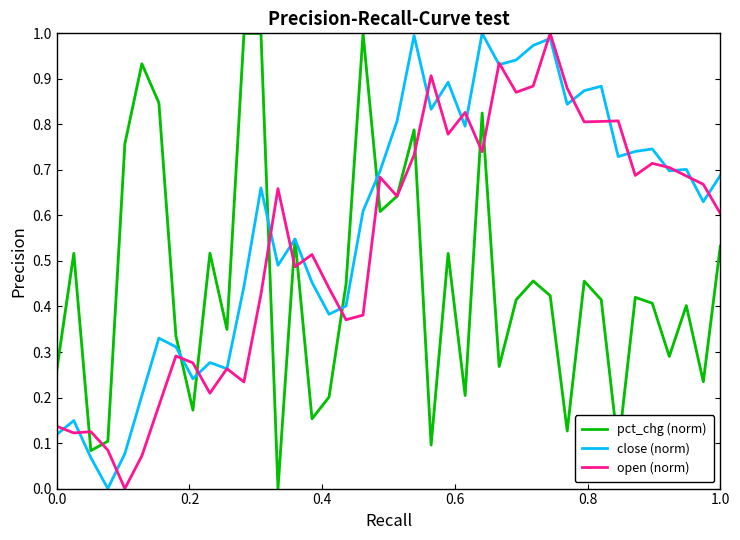

How many distinct data groups are displayed?

3